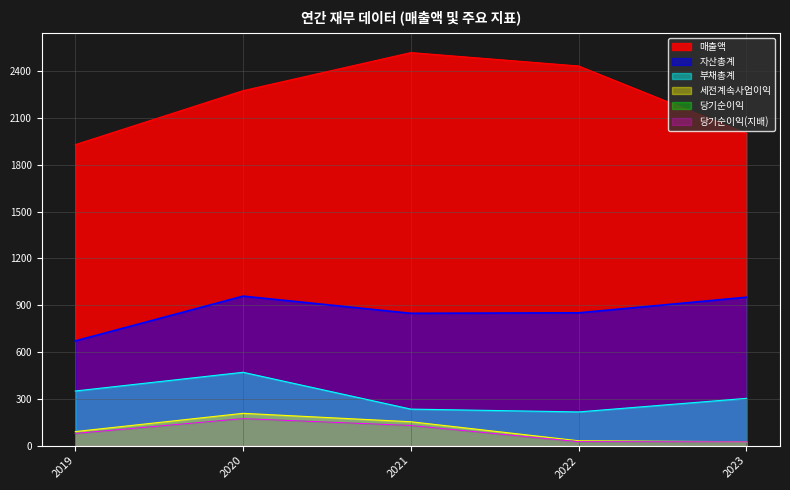

What are all the series names shown in the legend?

매출액, 세전계속사업이익, 당기순이익, 당기순이익(지배), 자산총계, 부채총계